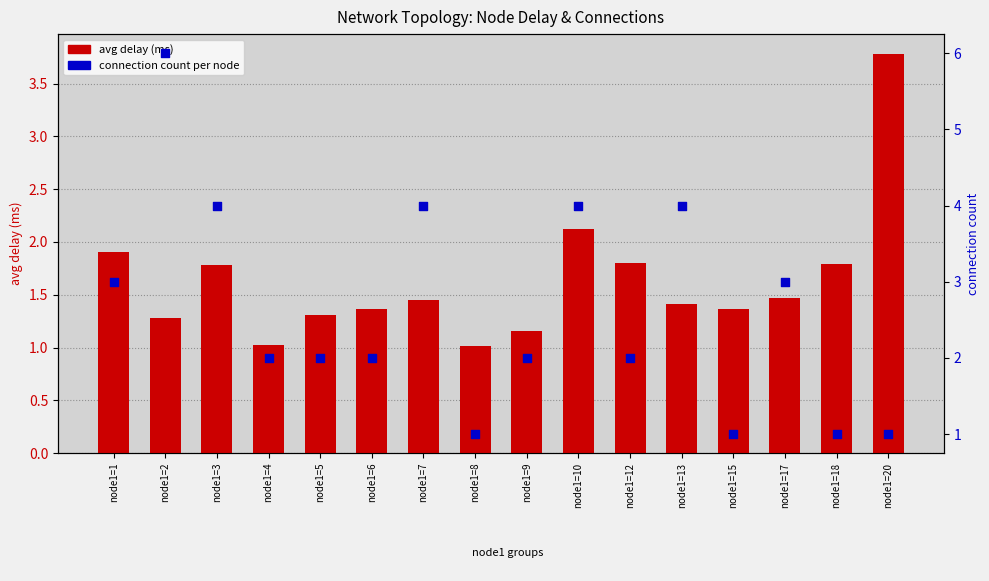

At which category is the sum across all series the highest?

node1=2